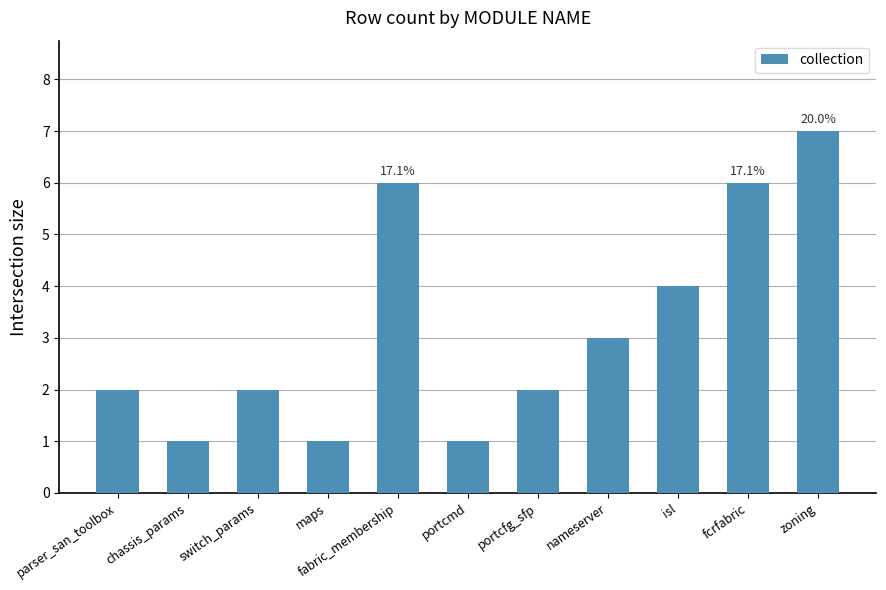

How many bars are there in total?

11